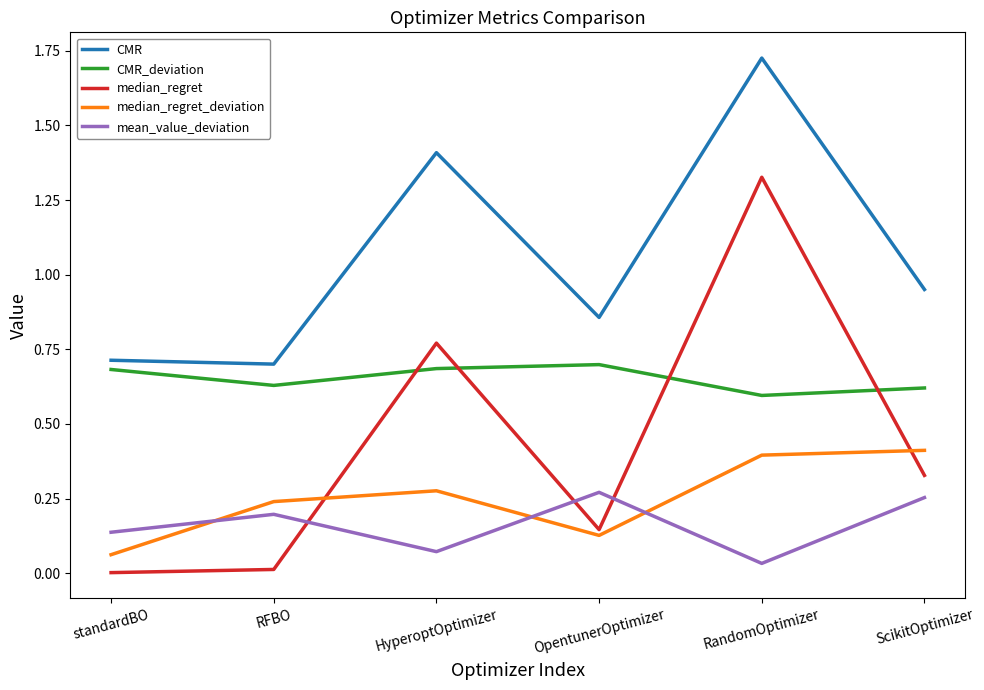

How many series are shown in this chart?

5